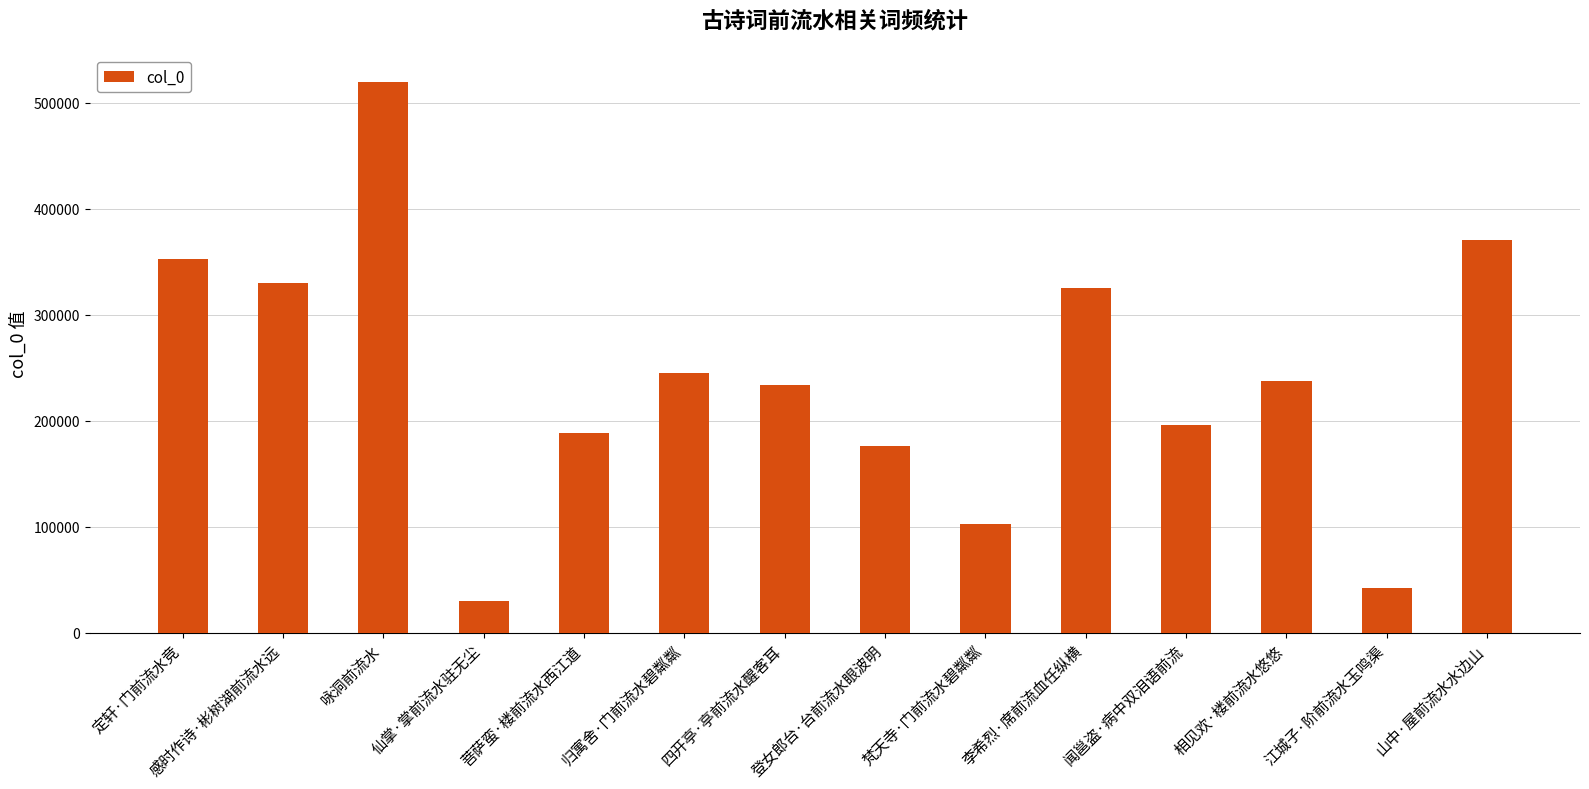

Reading left to right, transcribe all the data shown in this chart.

定轩·门前流水竞=352335	感时作诗·彬树湖前流水远=329297	咏洞前流水=519099	仙掌·掌前流水驻无尘=30100	菩萨蛮·楼前流水西江道=188192	归寓舍·门前流水碧粼粼=244882	四开亭·亭前流水醒客耳=233856	登女郎台·台前流水眼波明=175573	梵天寺·门前流水碧粼粼=102011	李希烈·席前流血任纵横=325423	闻邕盗·病中双泪语前流=195811	相见欢·楼前流水悠悠=237335	江城子·阶前流水玉鸣渠=41816	山中·屋前流水水边山=370138